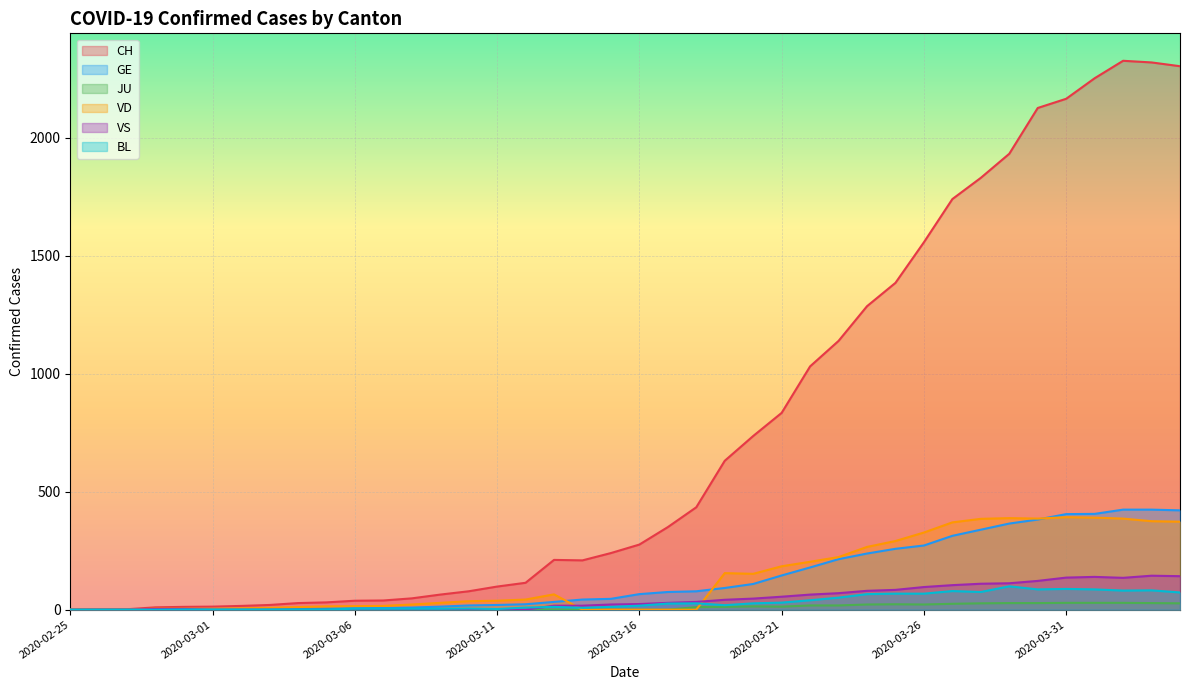

What is the label of the 36th point from the right?

2020-02-29